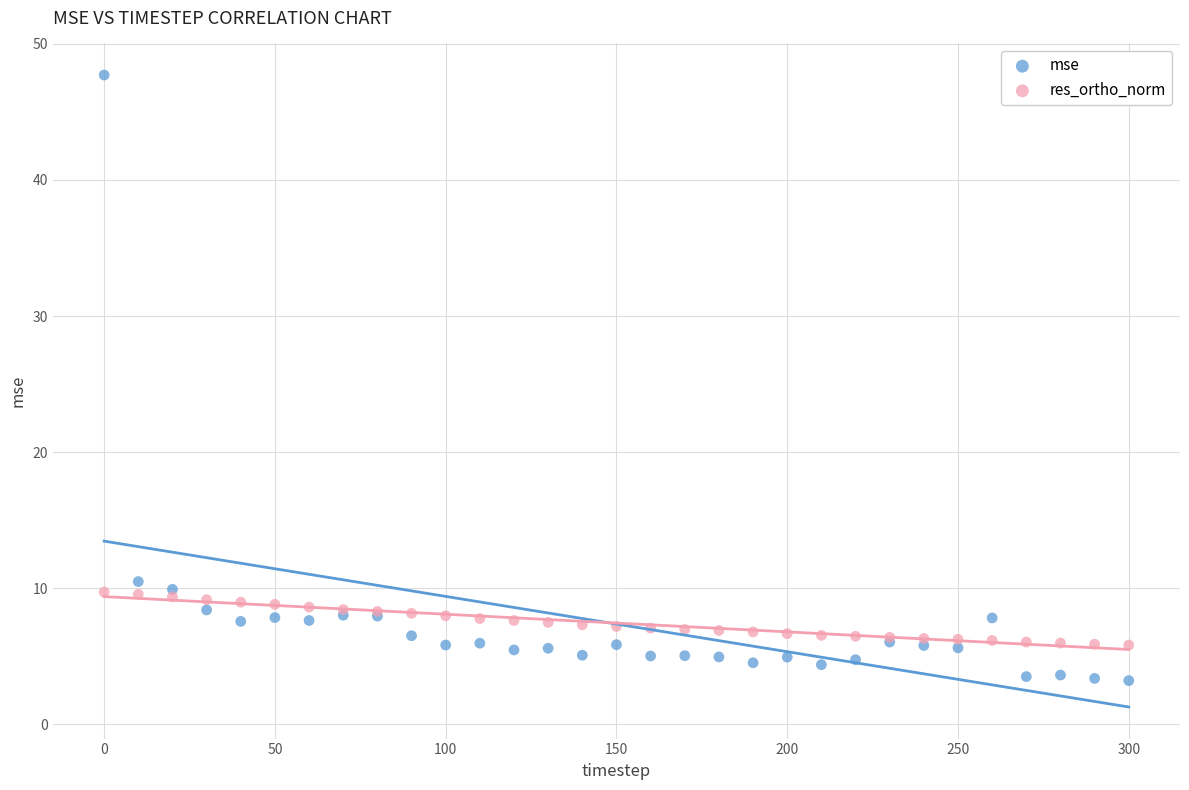

Which series contains the highest Y value?

mse